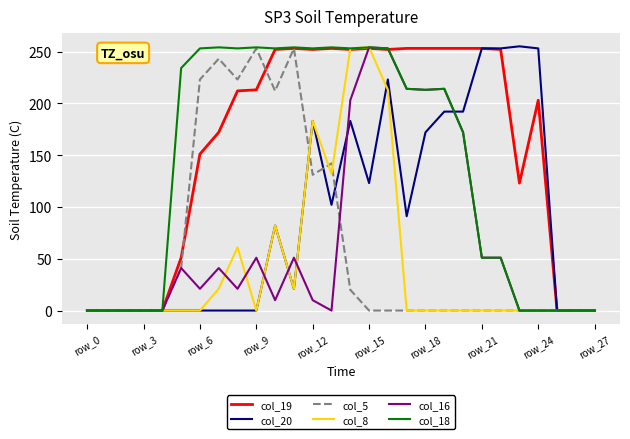

What is the maximum value shown in the chart?

255